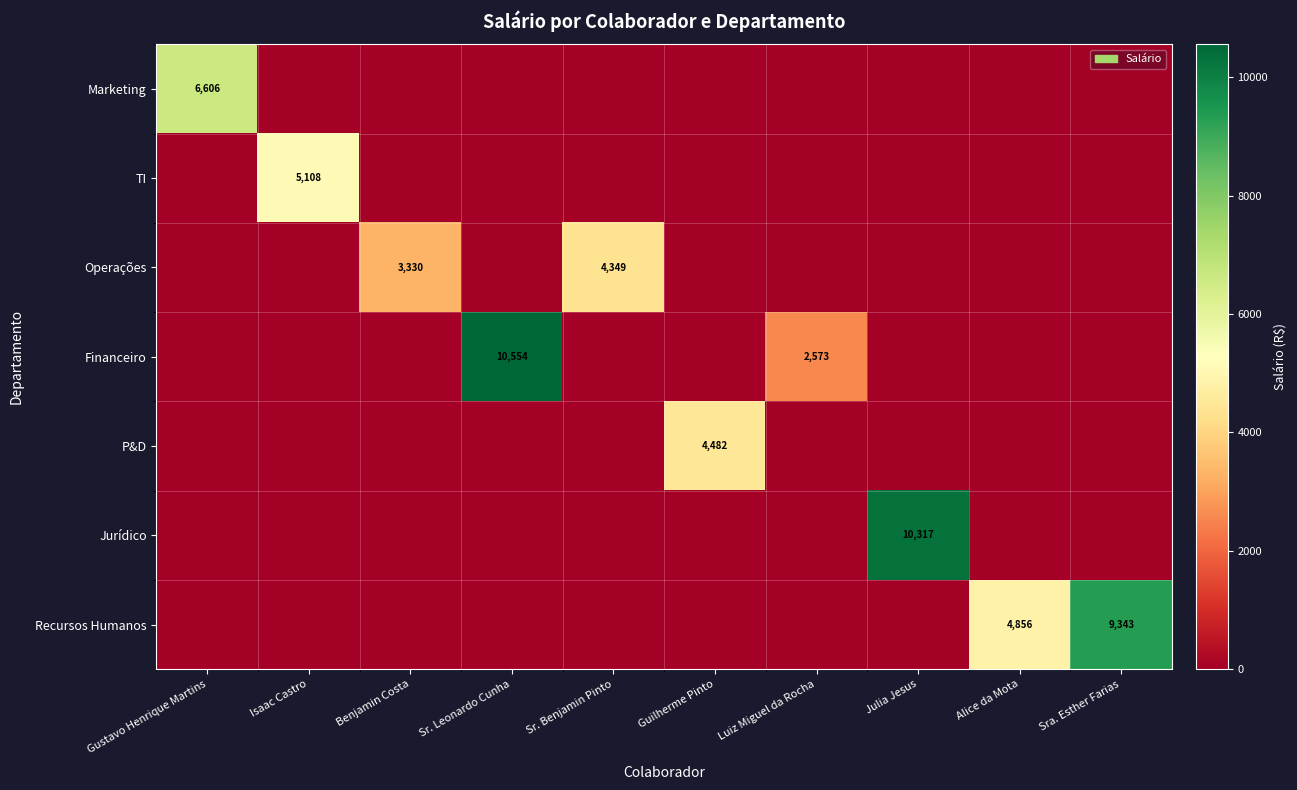

True or false: P&D has a value of 0.0 at Luiz Miguel da Rocha.

True